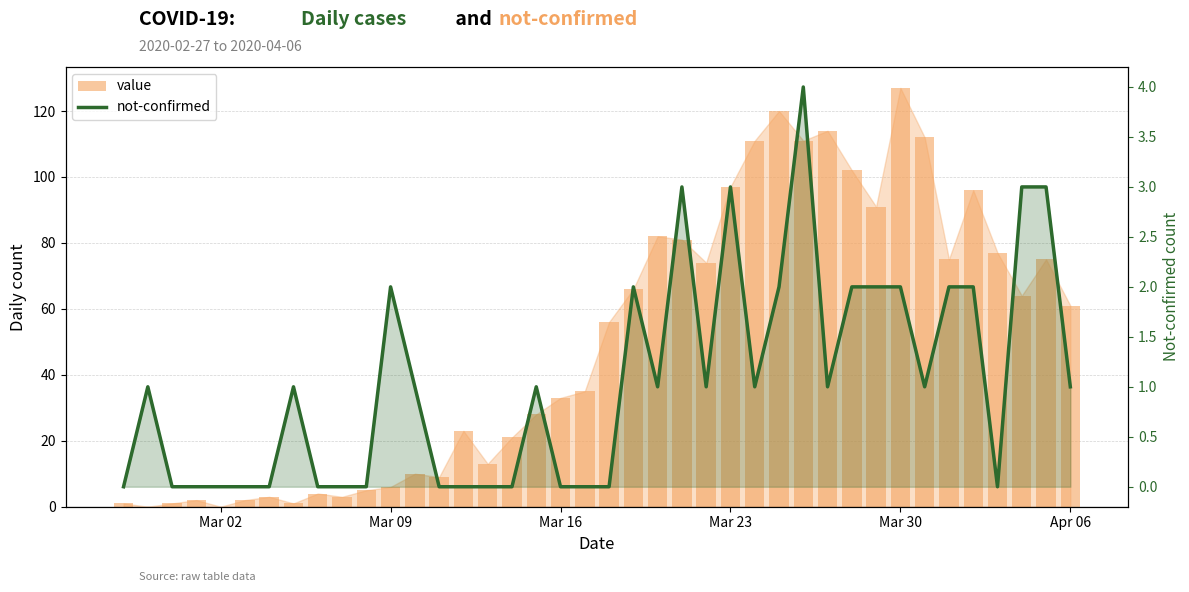

How many values in the value series are below 56?

20